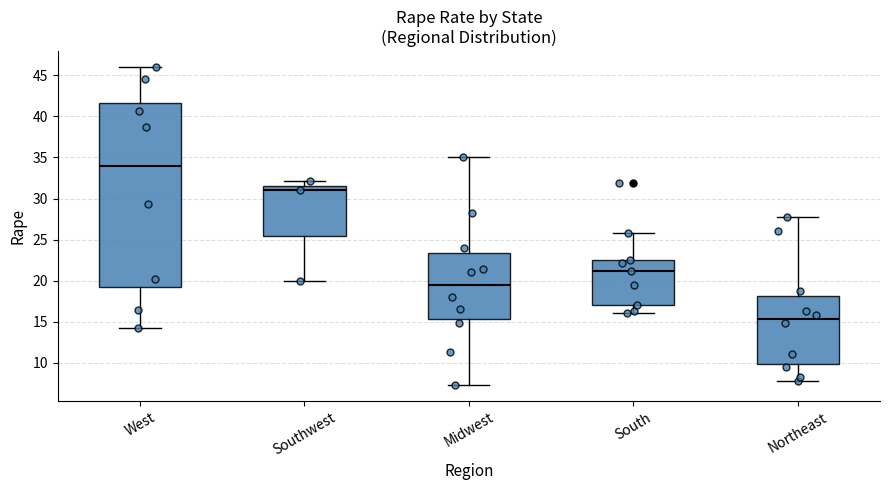

Reading left to right, read every box against the y-axis: the position of its median line, the range the box covers, and the ends of its whiskers. The values are not printed on the chart, so give them approximately, as read against the axis.

West: median 34.0, box 19.5 to 41.5, whiskers 14.0 to 46.0
Southwest: median 31.0, box 25.5 to 31.5, whiskers 20.0 to 32.0
Midwest: median 19.5, box 15.5 to 23.5, whiskers 7.5 to 35.0
South: median 21.0, box 17.0 to 22.5, whiskers 16.0 to 26.0
Northeast: median 15.5, box 10.0 to 18.0, whiskers 8.0 to 28.0